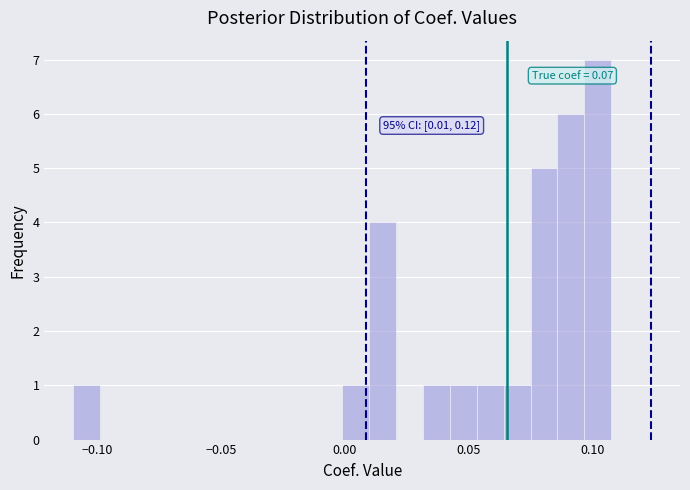

Read against the x-axis, roughly where is the centre of the tallest bar?

0.100